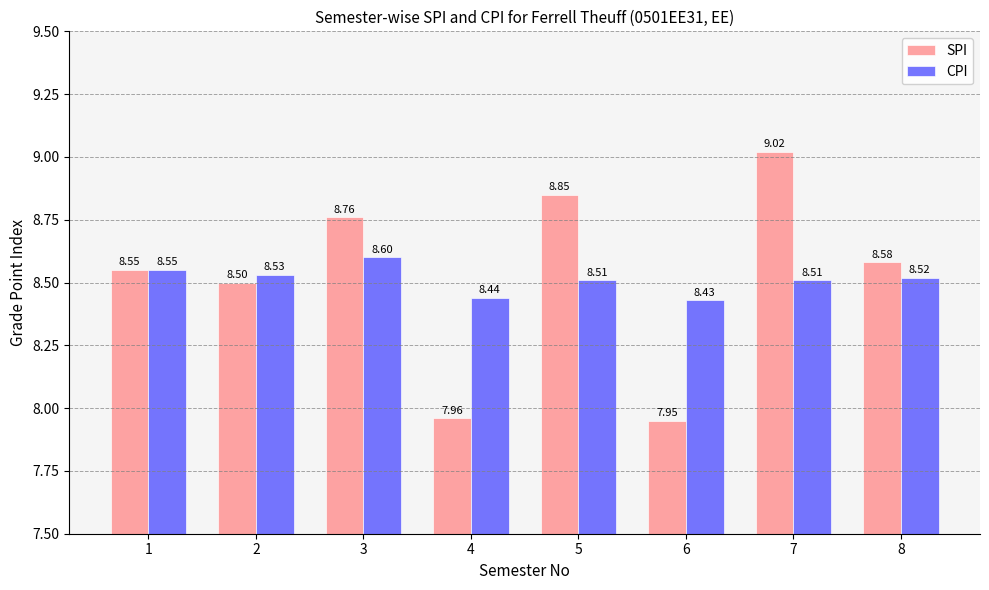

What is the difference between the CPI values at 4 and 1?

0.1